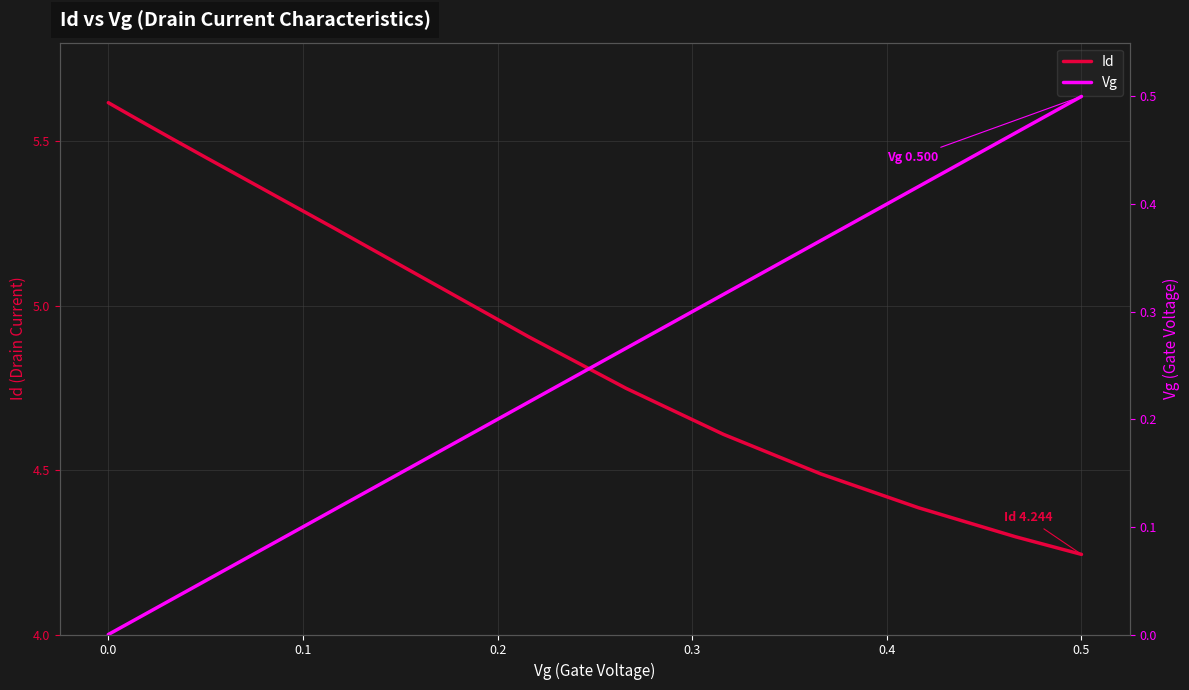

True or false: Vg and Id cross at least once.

False